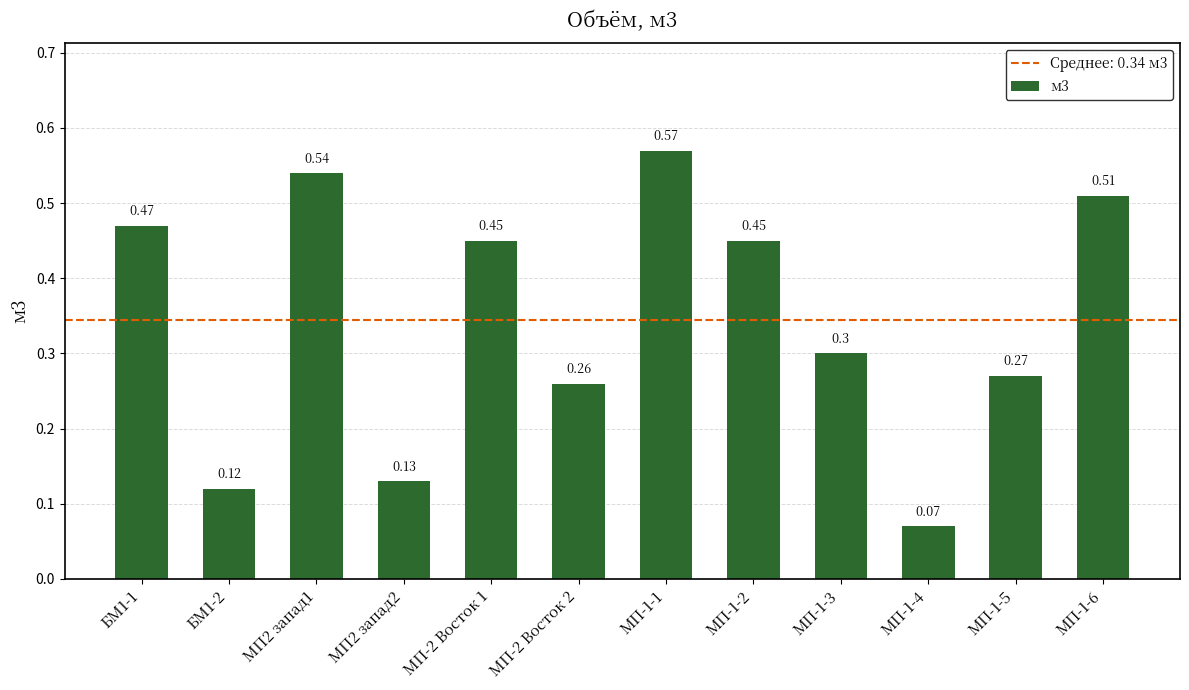

What is the average value?

0.3